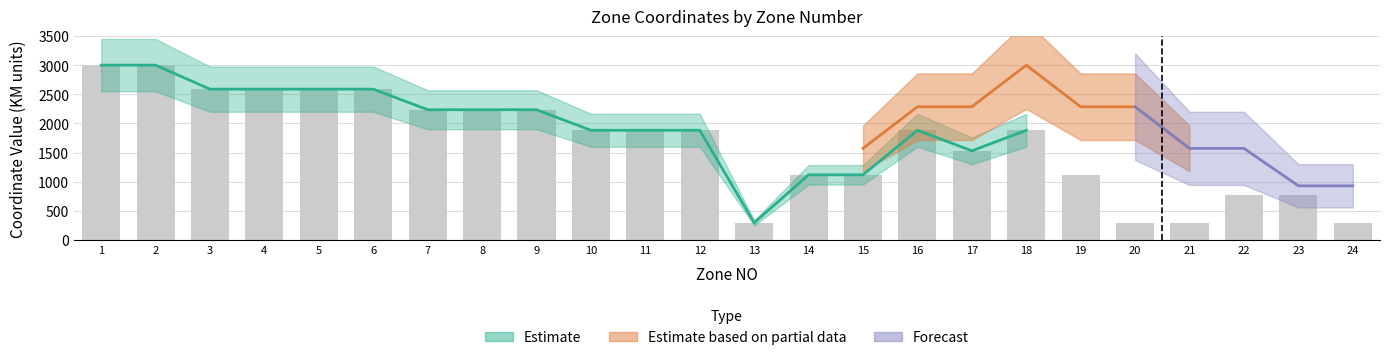

How many data points are less than 1882?

10